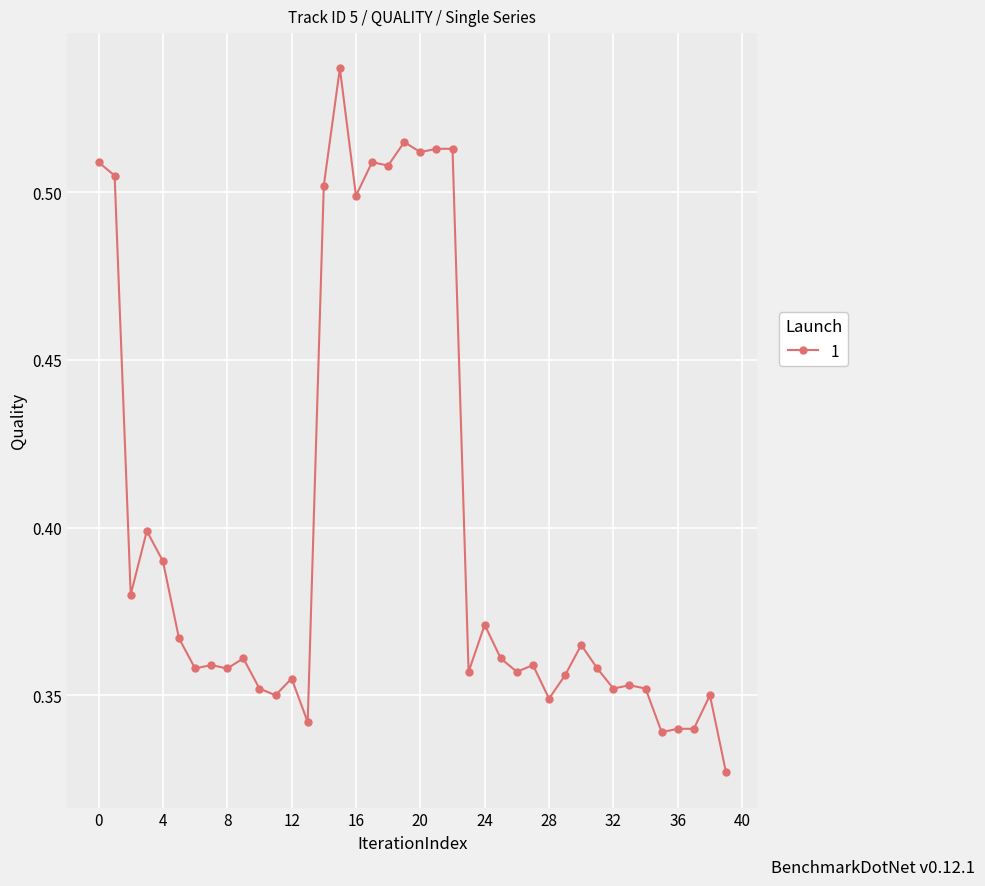

What is the sum of all values?

16.0